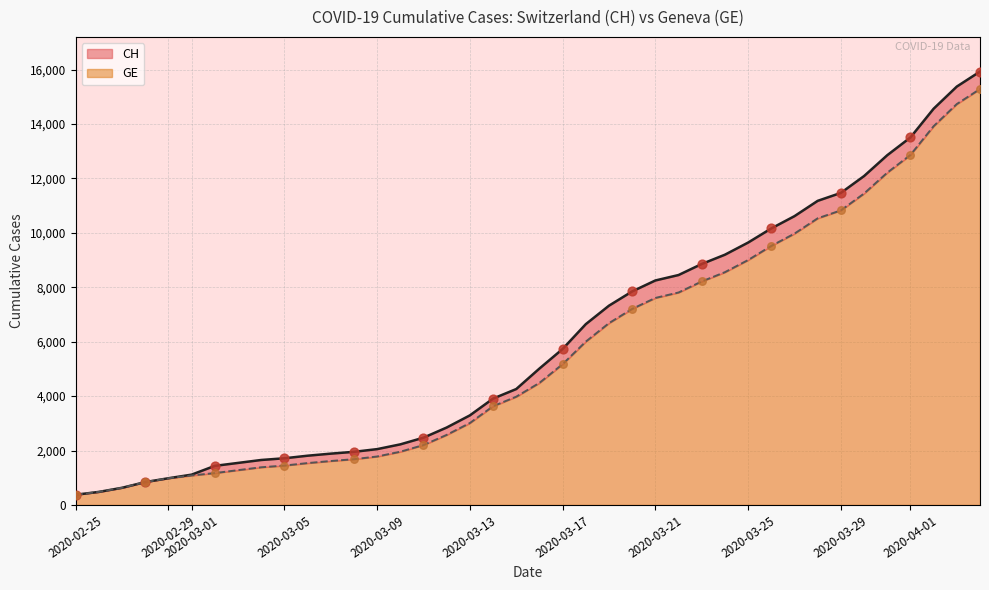

Which series has the largest total across all categories?

CH